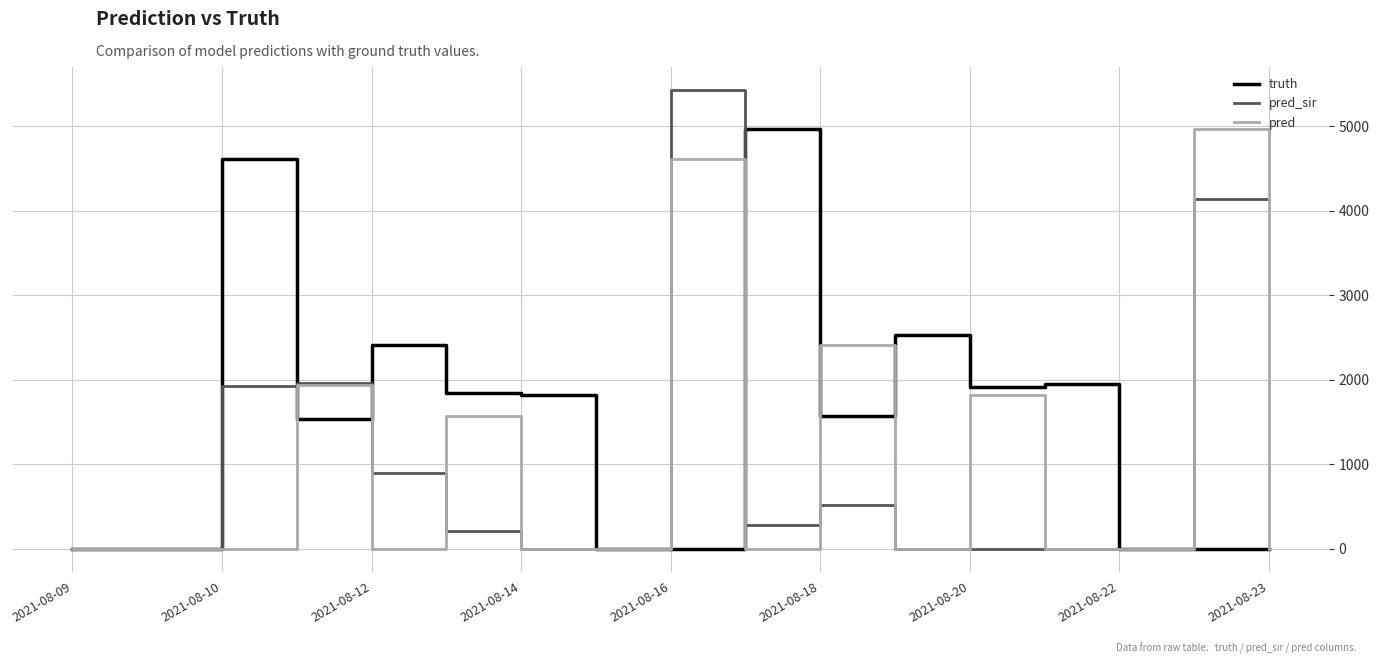

What is the sum of all truth values?

25156